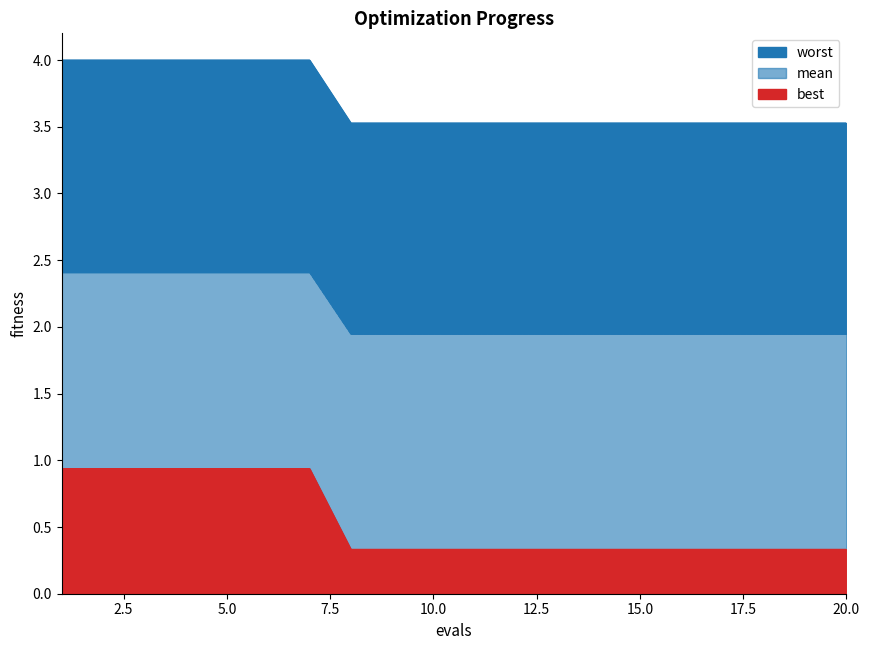

True or false: mean and best cross at least once.

False